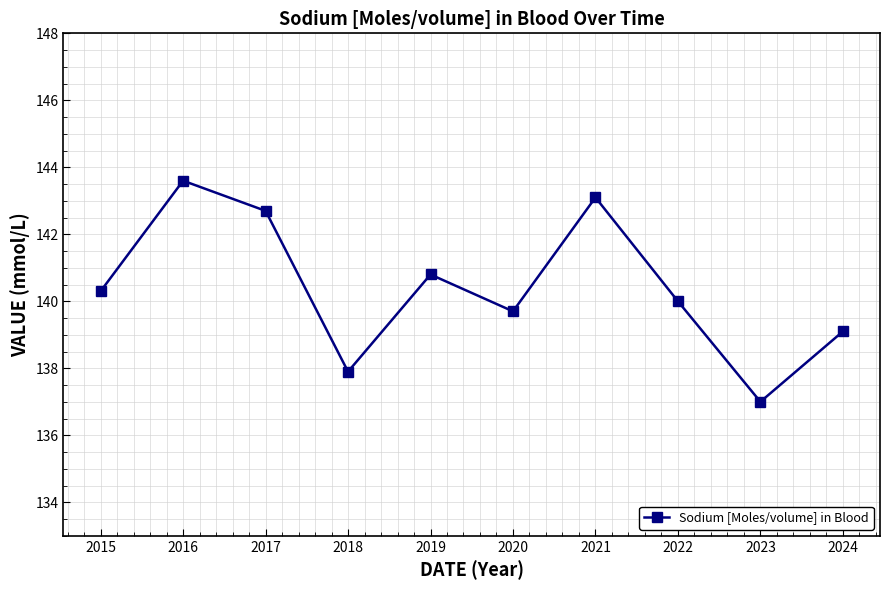

What is the value of the 2nd point from the left?

143.6